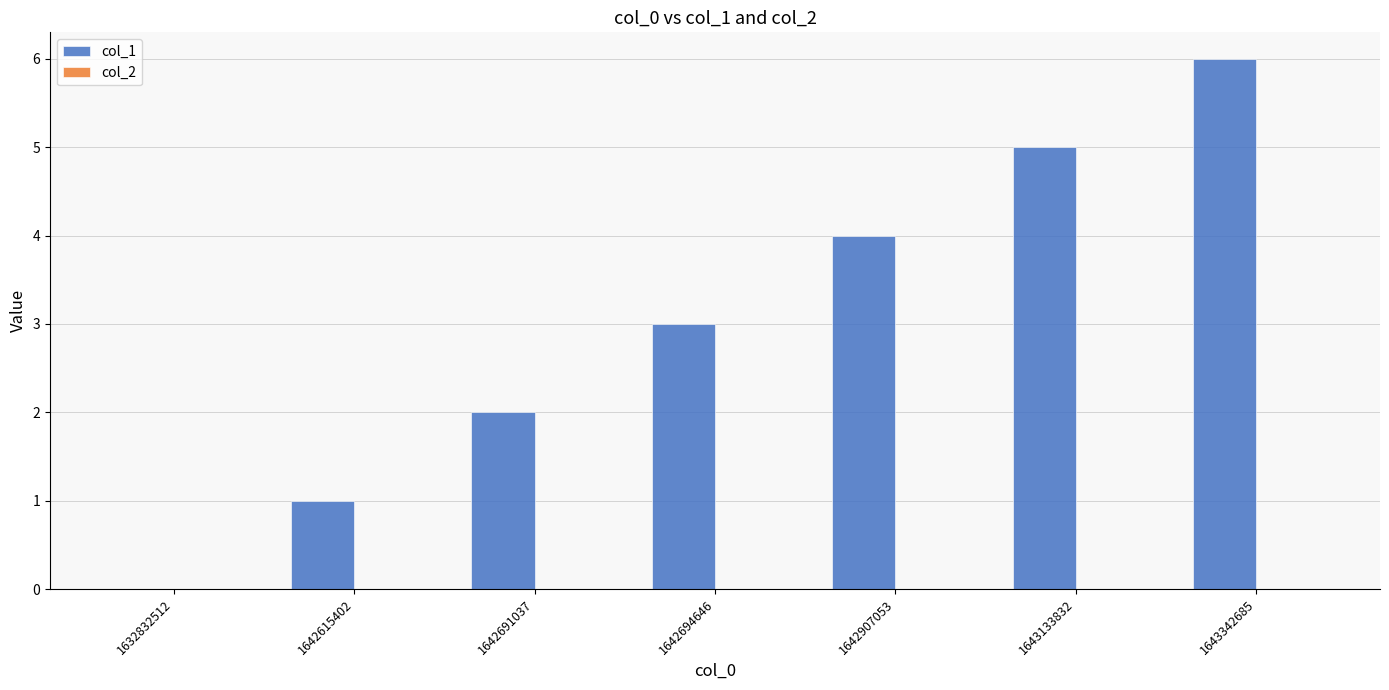

The chart shows a value of 3 at 1642694646. True or false?

True